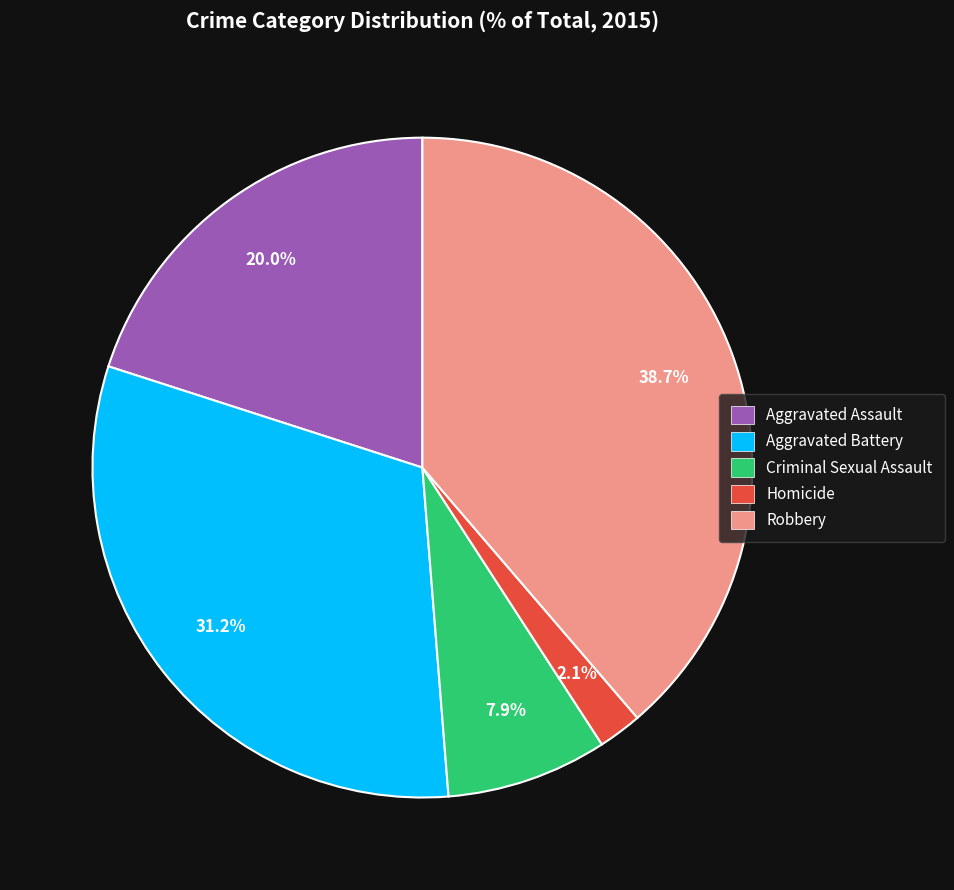

What percentage is the Robbery slice, to the nearest percent?

39%